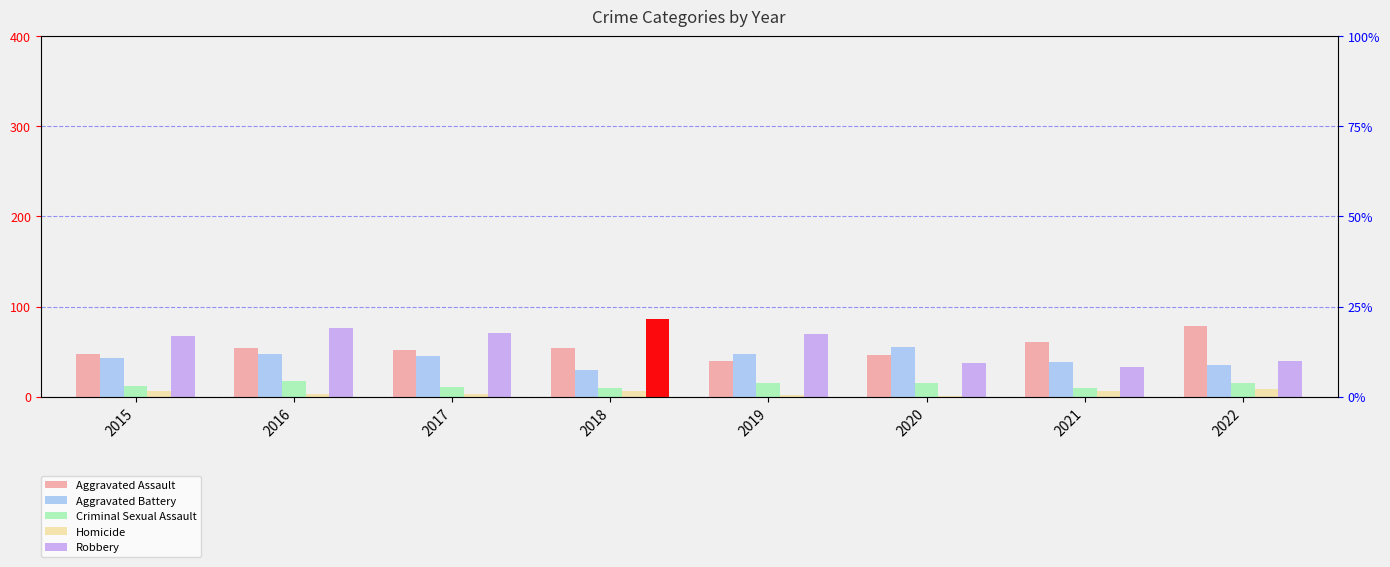

At which label does Homicide first exceed 6?

2022